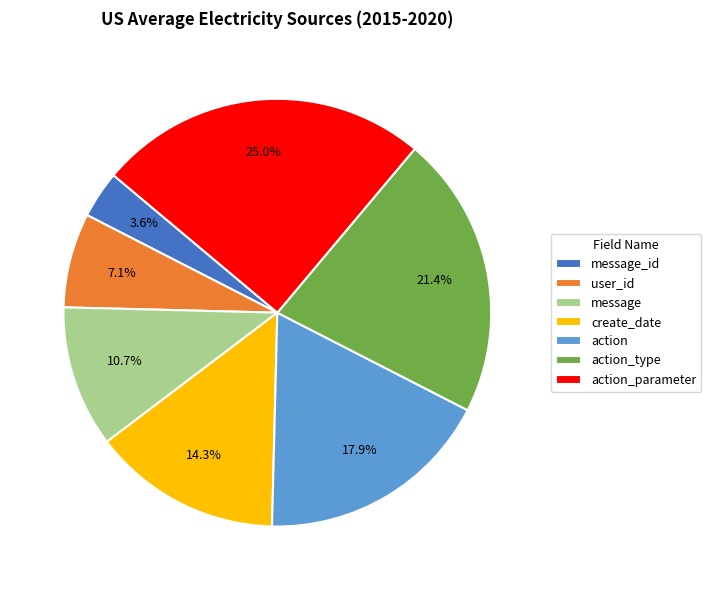

Is there any slice that represents more than half of the pie?

No